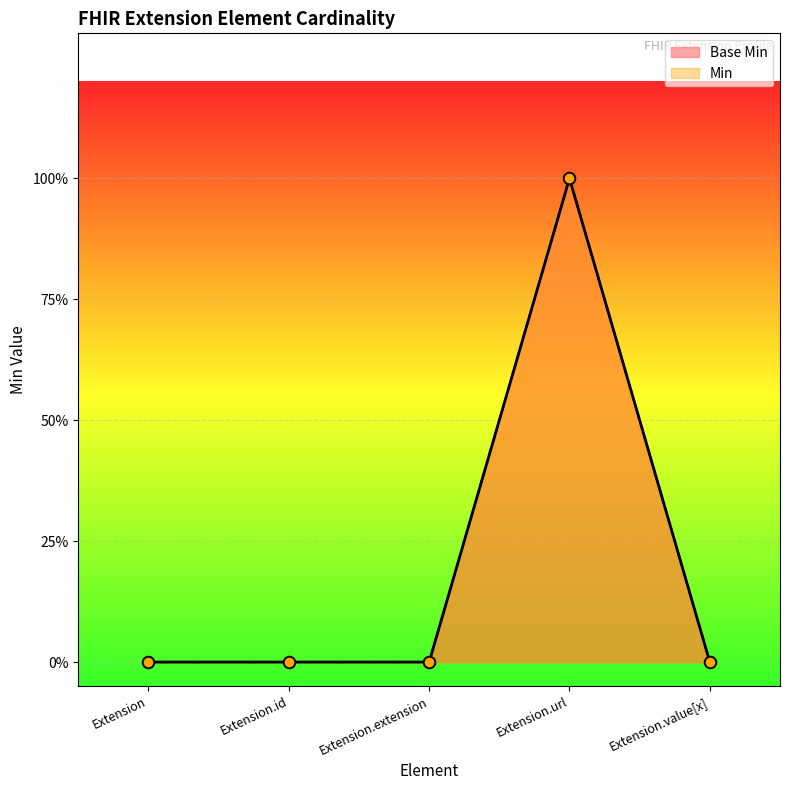

What are all the series names shown in the legend?

Base Min, Min